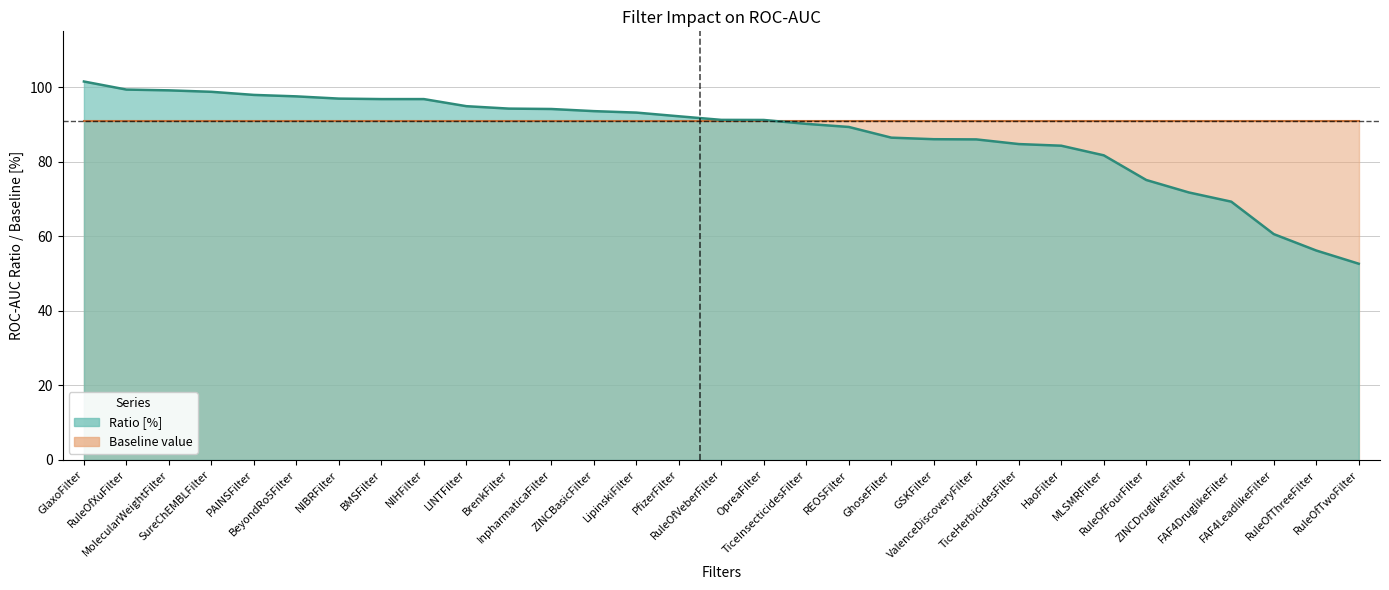

At which category does the chart reach its peak across all series?

GlaxoFilter